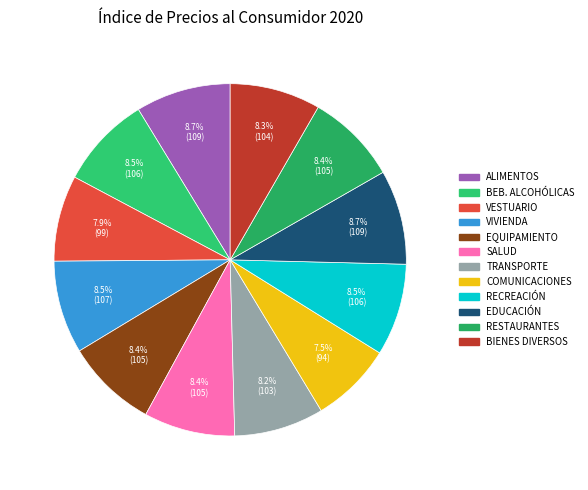

How many slices are in this pie chart?

12